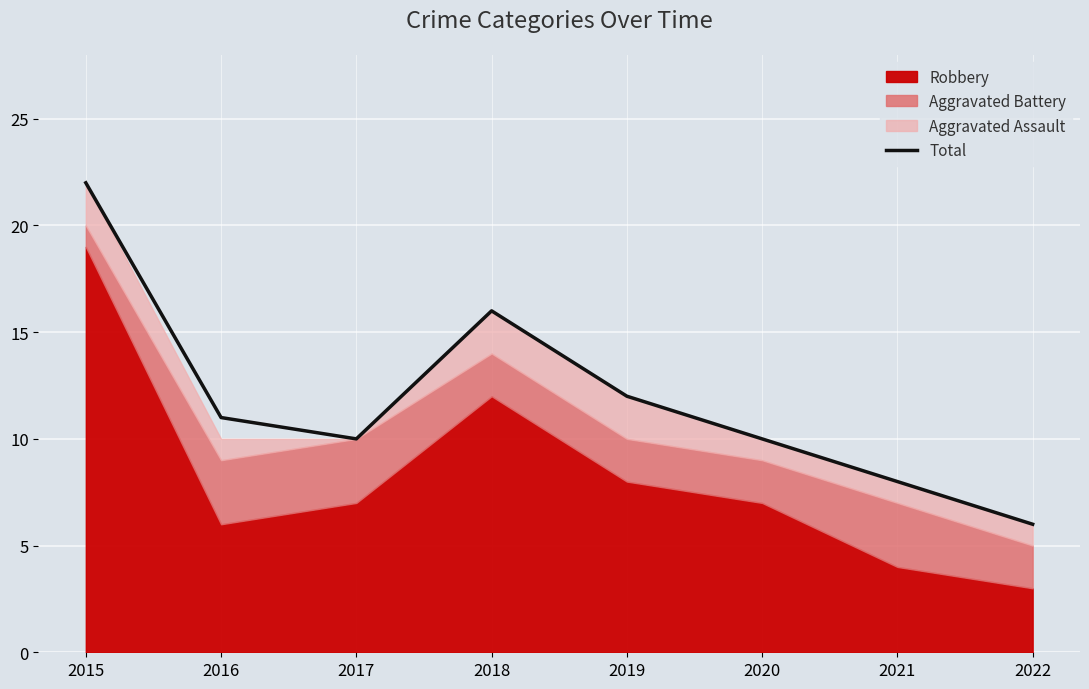

What is the value of the 4th point from the left?

16